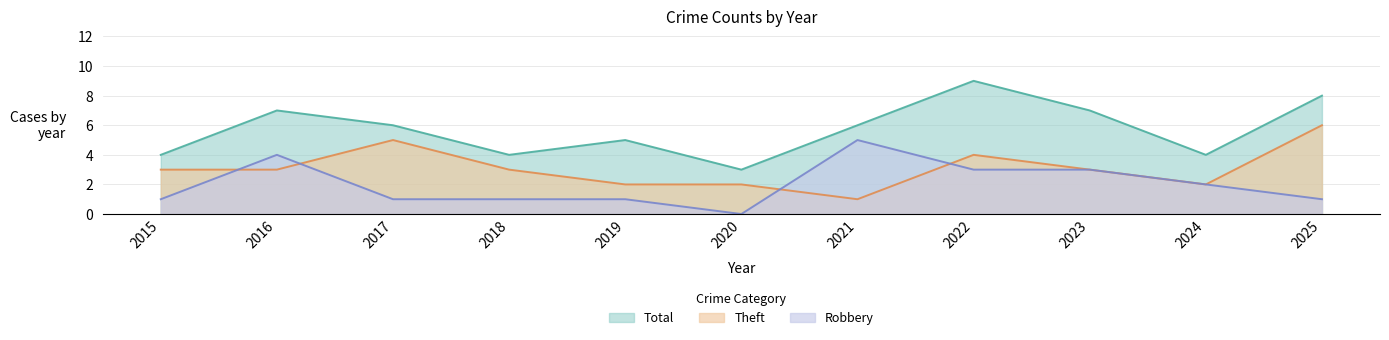

What is the value of the Theft point at the 9th from the left?

3